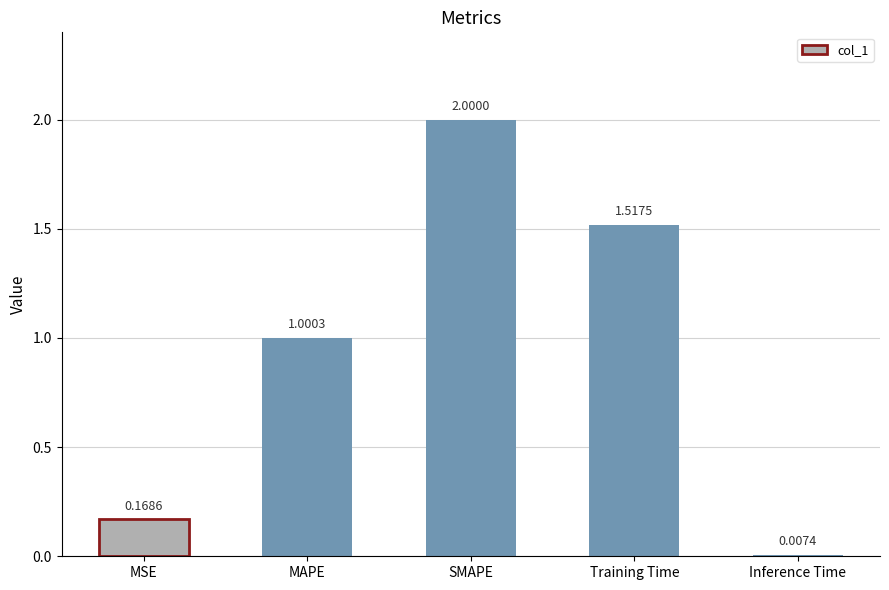

What is the label of the 4th bar from the right?

MAPE